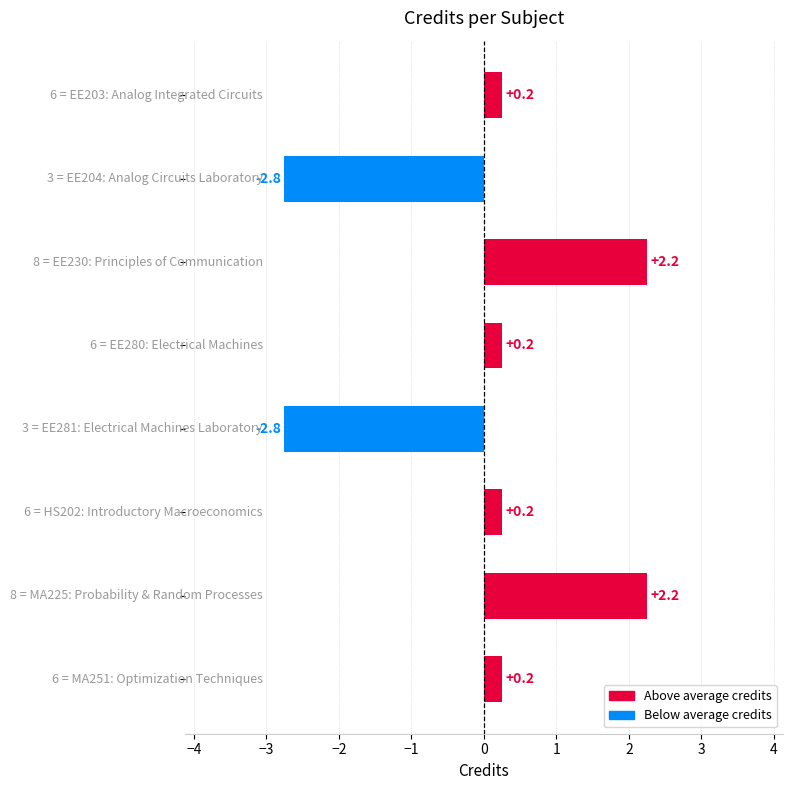

How many values are below 0?

2